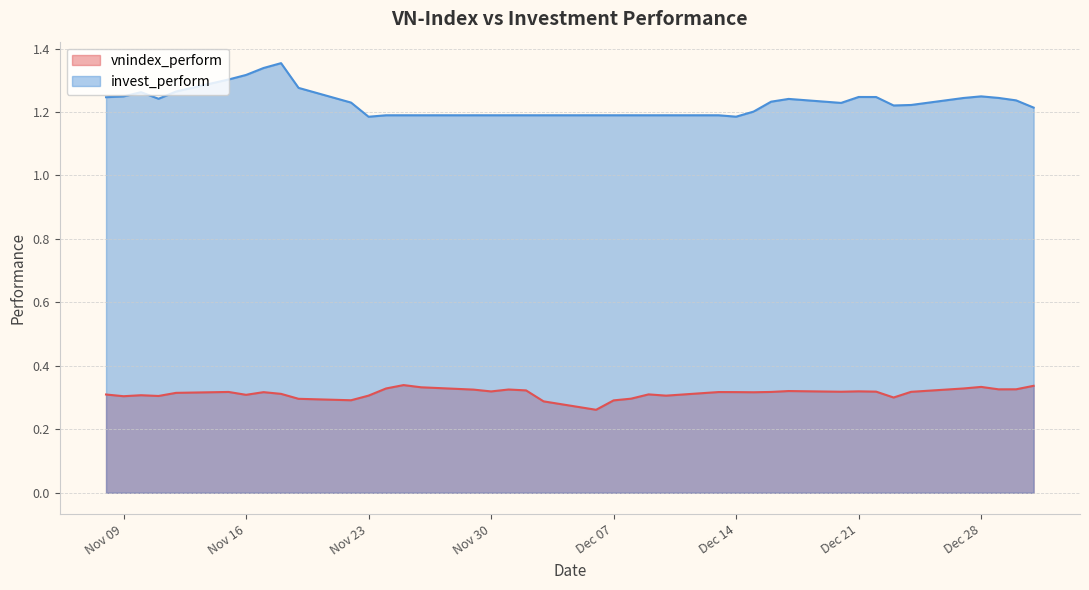

Reading right to left, transcribe all the data shown in this chart.

vnindex_perform: 2021-11-08=0.3	2021-11-09=0.3	2021-11-10=0.3	2021-11-11=0.3	2021-11-12=0.3	2021-11-15=0.3	2021-11-16=0.3	2021-11-17=0.3	2021-11-18=0.3	2021-11-19=0.3	2021-11-22=0.3	2021-11-23=0.3	2021-11-24=0.3	2021-11-25=0.3	2021-11-26=0.3	2021-11-29=0.3	2021-11-30=0.3	2021-12-01=0.3	2021-12-02=0.3	2021-12-03=0.3	2021-12-06=0.3	2021-12-07=0.3	2021-12-08=0.3	2021-12-09=0.3	2021-12-10=0.3	2021-12-13=0.3	2021-12-14=0.3	2021-12-15=0.3	2021-12-16=0.3	2021-12-17=0.3	2021-12-20=0.3	2021-12-21=0.3	2021-12-22=0.3	2021-12-23=0.3	2021-12-24=0.3	2021-12-27=0.3	2021-12-28=0.3	2021-12-29=0.3	2021-12-30=0.3	2021-12-31=0.3
invest_perform: 2021-11-08=1.2	2021-11-09=1.2	2021-11-10=1.3	2021-11-11=1.2	2021-11-12=1.3	2021-11-15=1.3	2021-11-16=1.3	2021-11-17=1.3	2021-11-18=1.4	2021-11-19=1.3	2021-11-22=1.2	2021-11-23=1.2	2021-11-24=1.2	2021-11-25=1.2	2021-11-26=1.2	2021-11-29=1.2	2021-11-30=1.2	2021-12-01=1.2	2021-12-02=1.2	2021-12-03=1.2	2021-12-06=1.2	2021-12-07=1.2	2021-12-08=1.2	2021-12-09=1.2	2021-12-10=1.2	2021-12-13=1.2	2021-12-14=1.2	2021-12-15=1.2	2021-12-16=1.2	2021-12-17=1.2	2021-12-20=1.2	2021-12-21=1.2	2021-12-22=1.2	2021-12-23=1.2	2021-12-24=1.2	2021-12-27=1.2	2021-12-28=1.2	2021-12-29=1.2	2021-12-30=1.2	2021-12-31=1.2